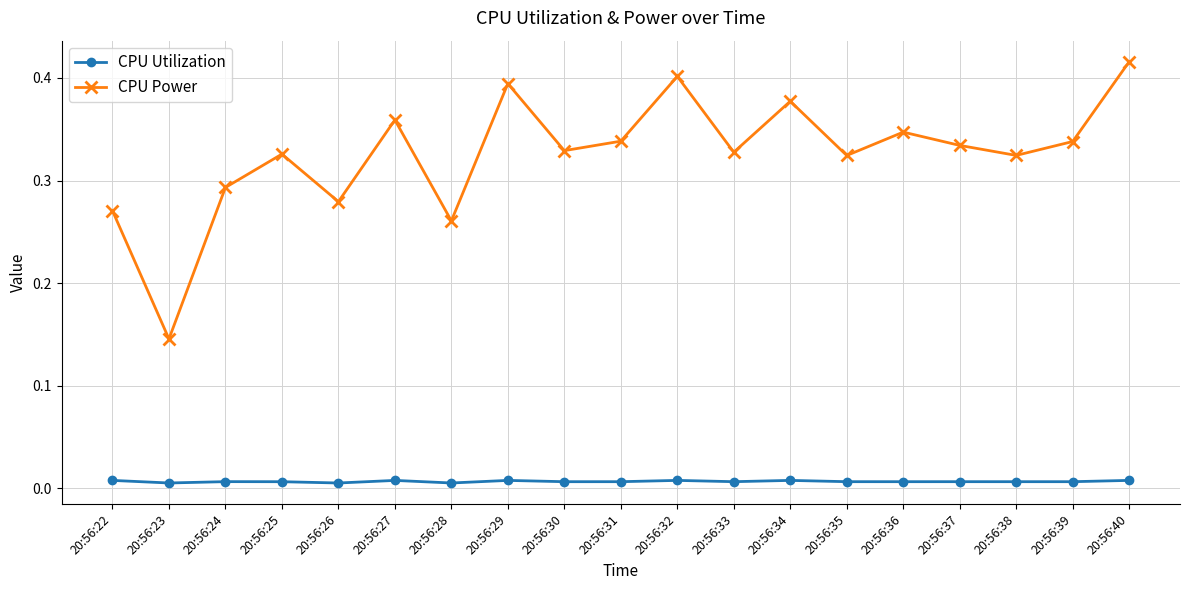

True or false: CPU Power and CPU Utilization cross at least once.

False